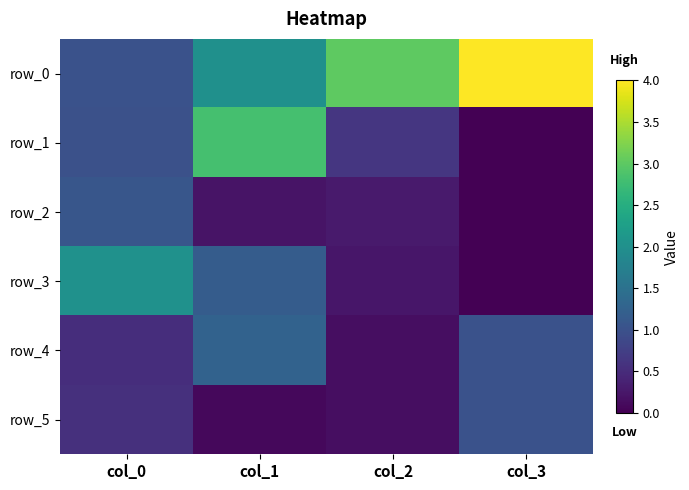

What is the difference between the maximum and minimum values in the row_3 series?

2.0